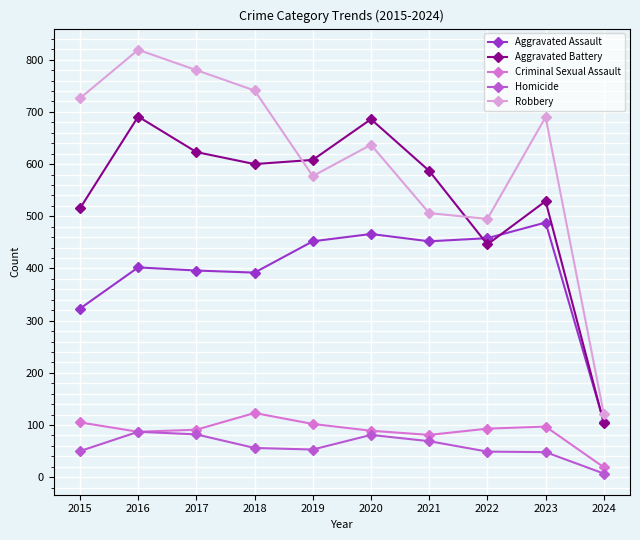

The value of Robbery at 2016 is 317. True or false?

False